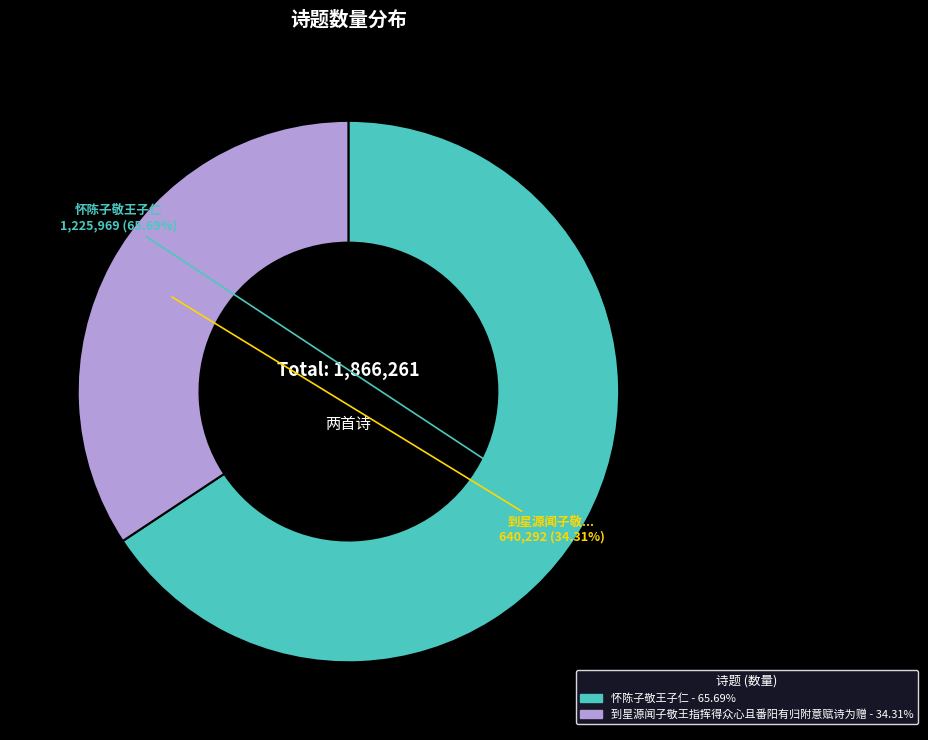

Does any single category account for the majority?

Yes